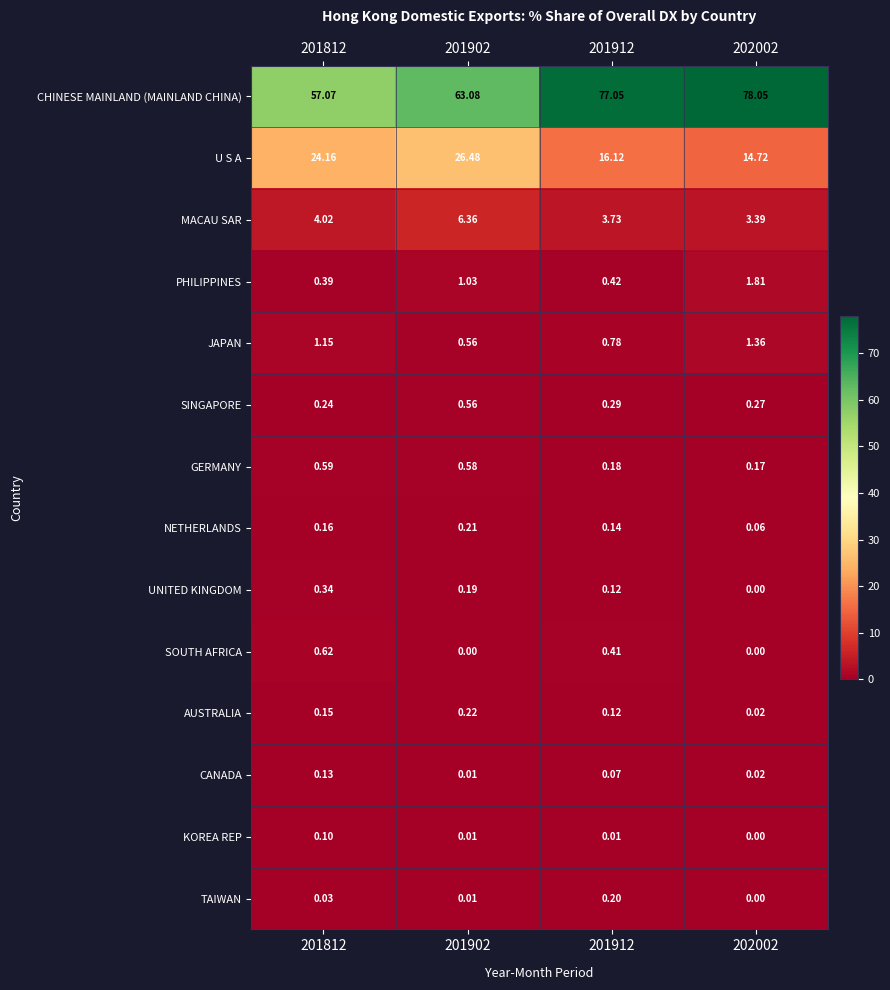

Which series has the largest range (max minus min)?

CHINESE MAINLAND (MAINLAND CHINA)